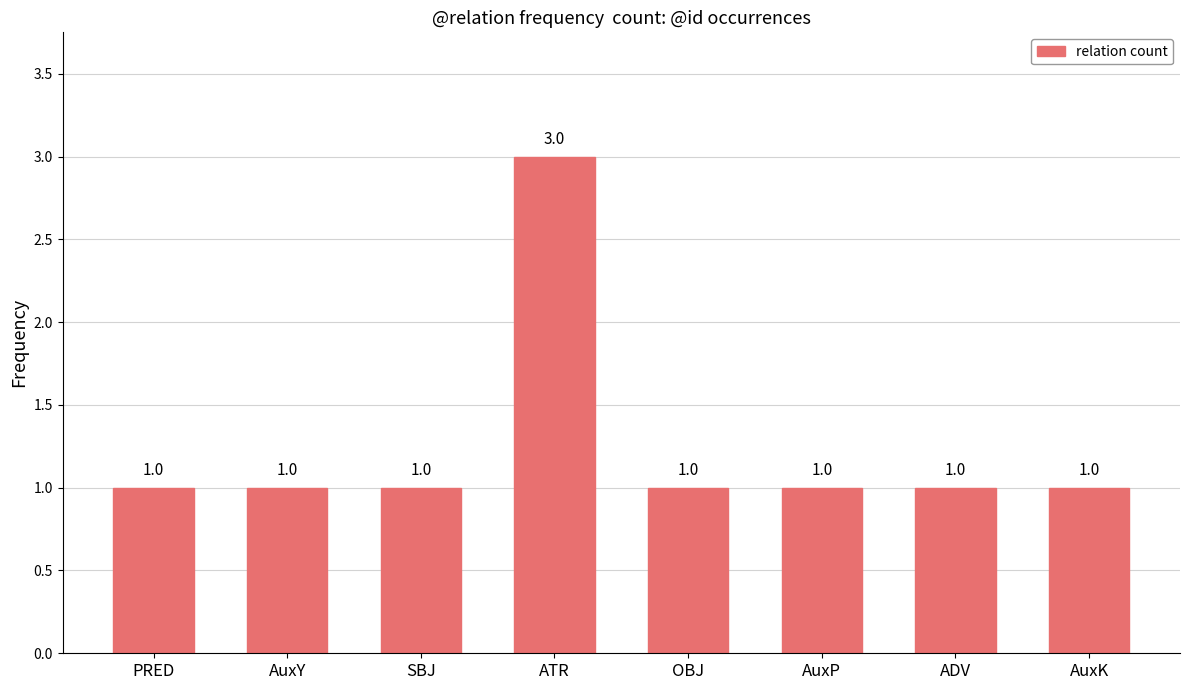

What is the minimum value shown in the chart?

1